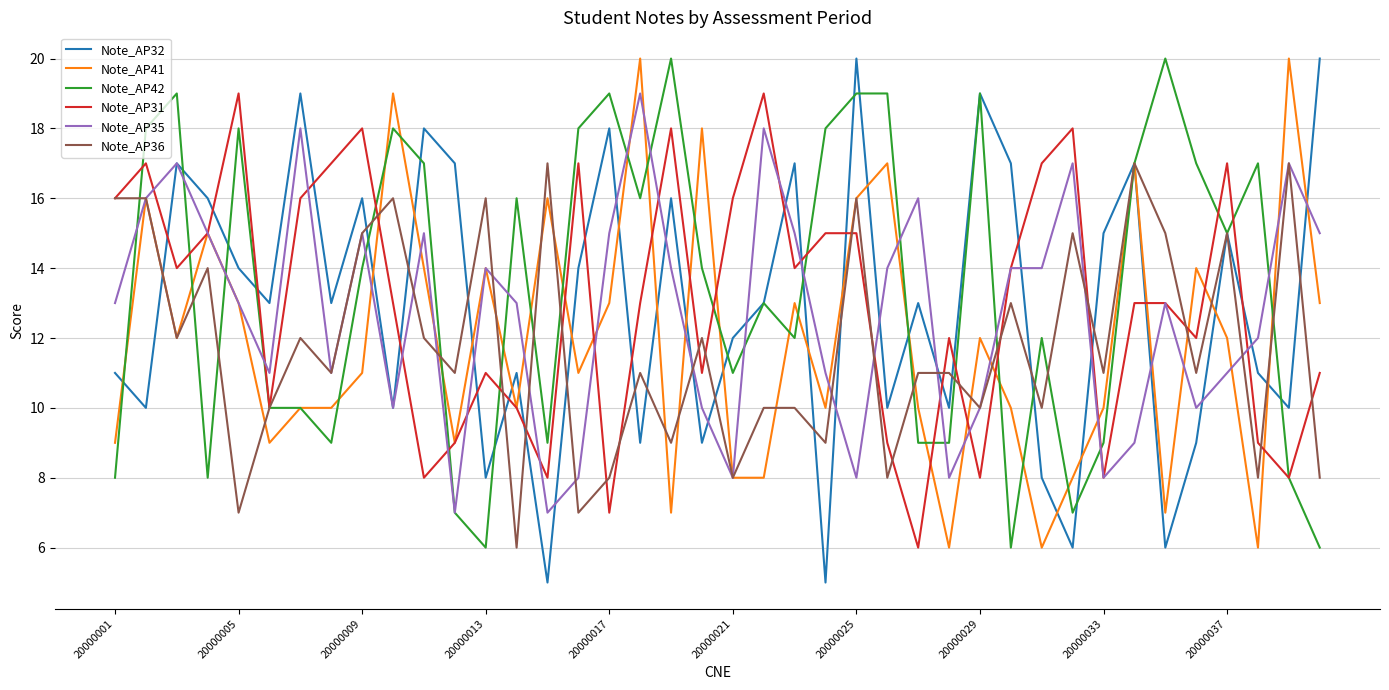

Which series has the largest range (max minus min)?

Note_AP32